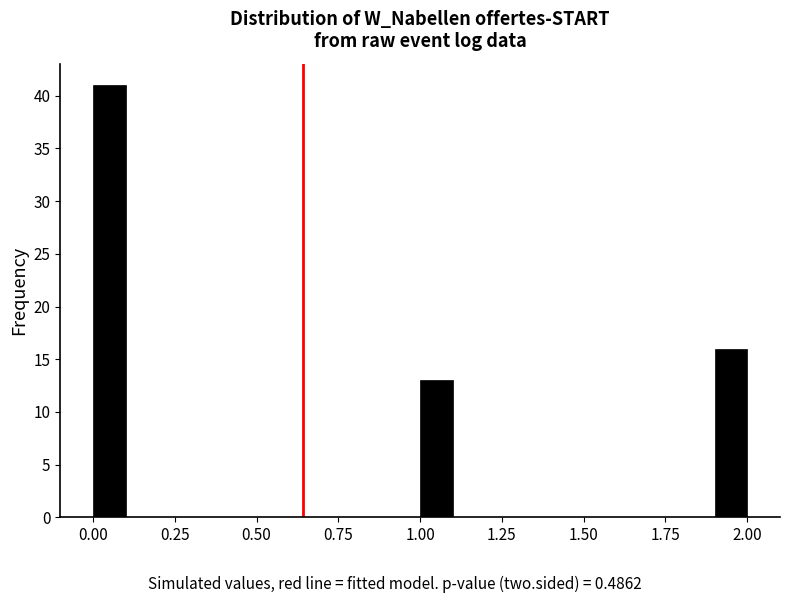

Around what value on the x-axis is the tallest bar? Give the approximate position of its centre, as read against the axis.

0.05